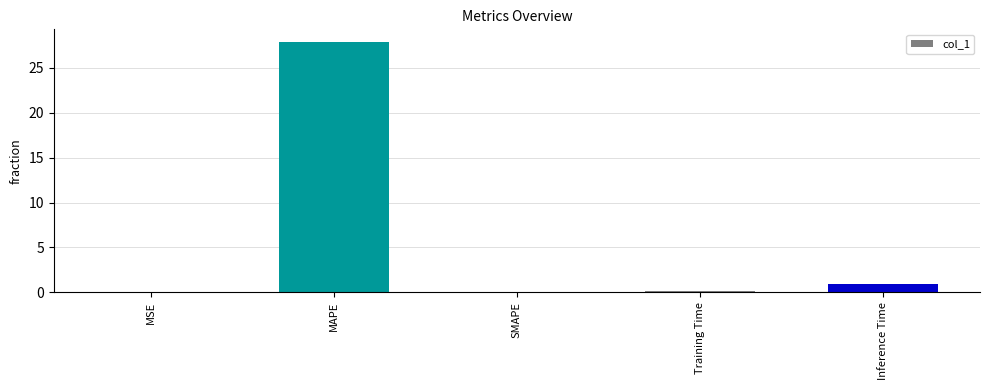

Between Inference Time and MSE, which is larger?

Inference Time